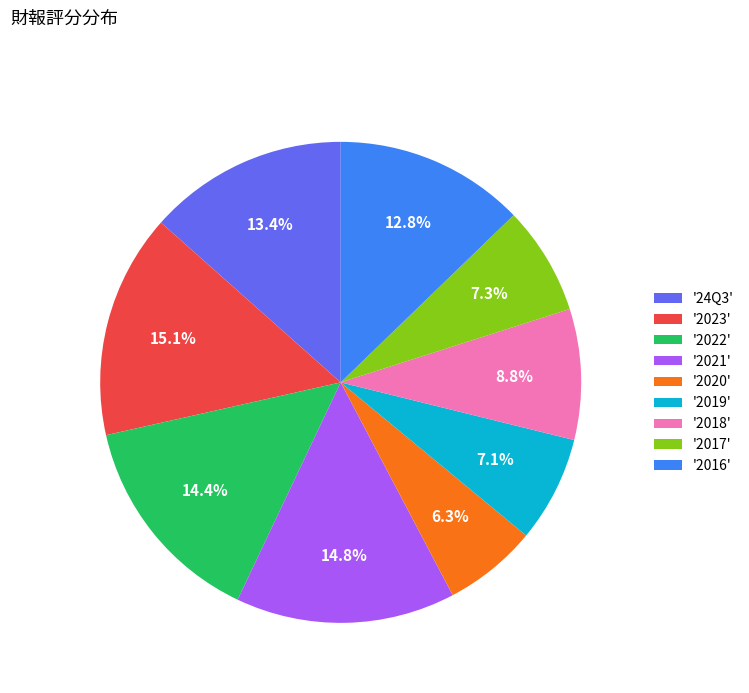

Count the number of slices in the pie.

9